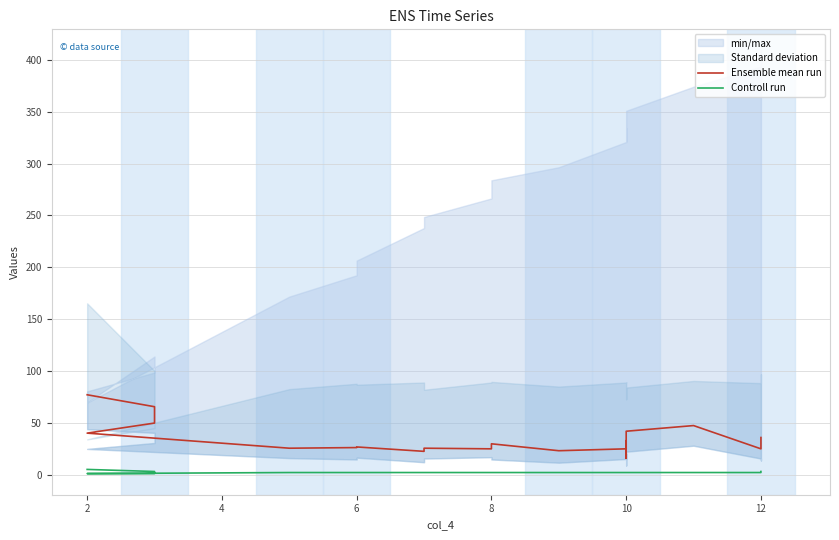

What is the average value of the Controll run series?

2.2